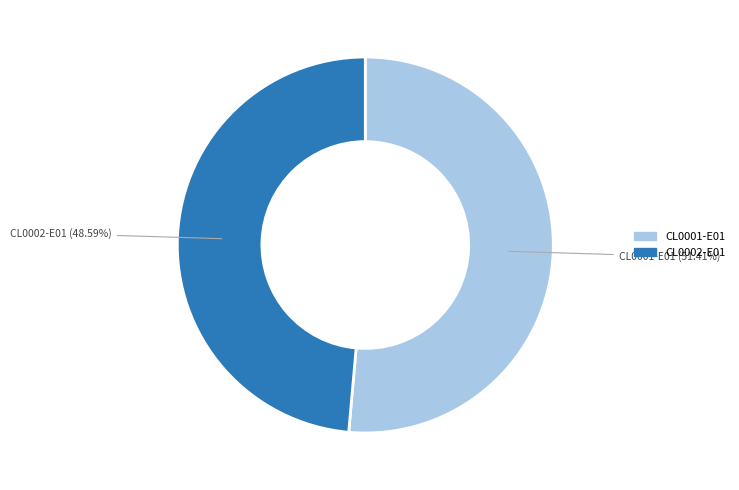

Between CL0002-E01 and CL0001-E01, which is larger?

CL0001-E01